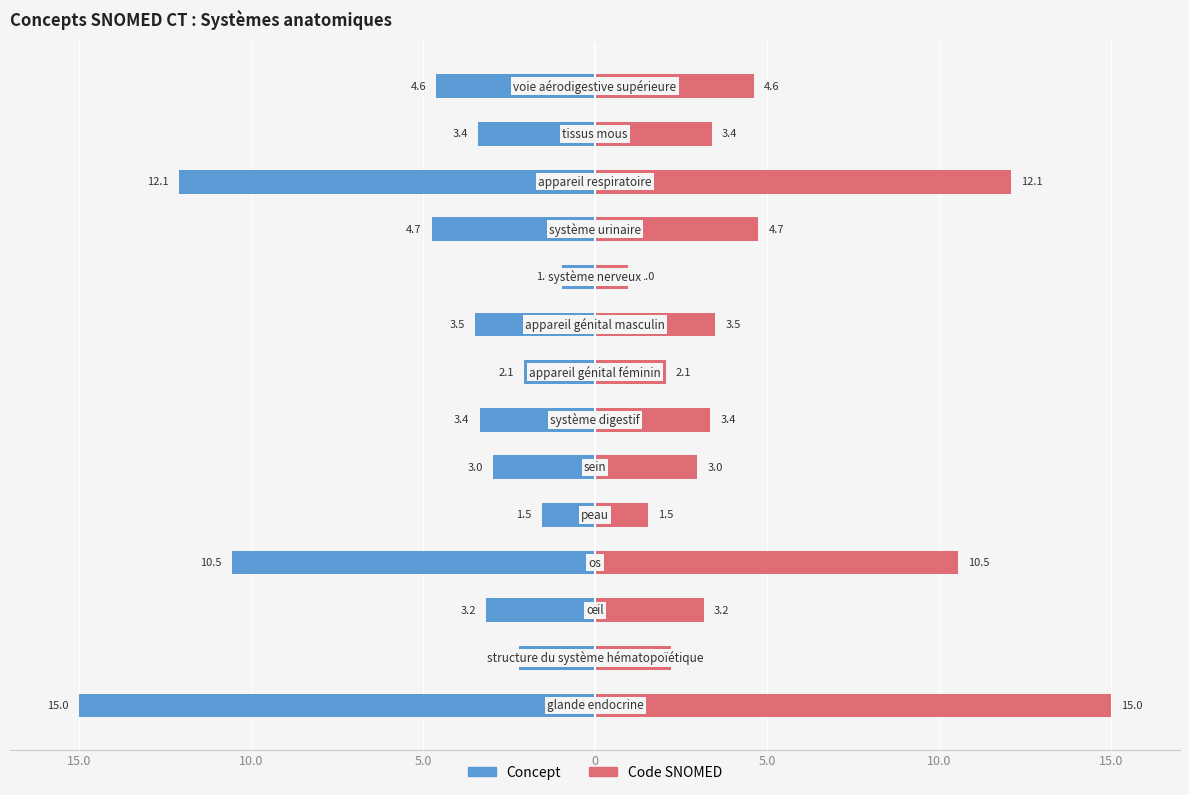

How many bars are there in total?

28